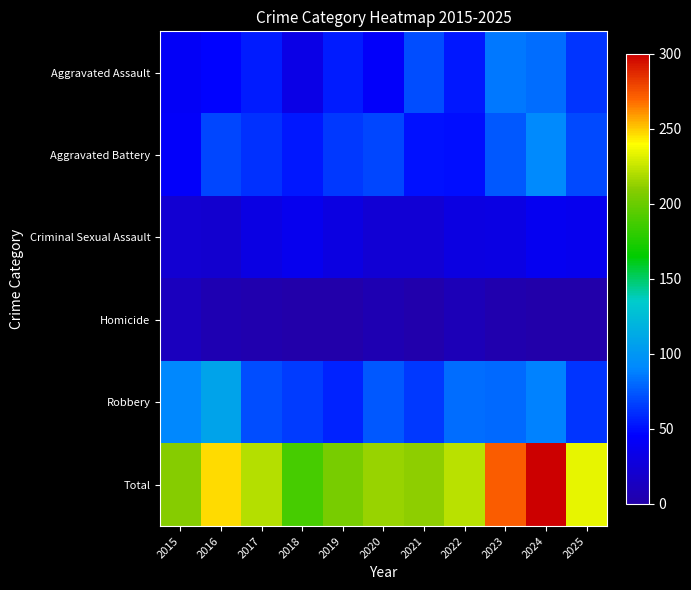

Reading left to right, list all the values displayed in this chart.

Aggravated Assault: 2015=42	2016=46	2017=55	2018=32	2019=54	2020=43	2021=71	2022=53	2023=85	2024=82	2025=63
Aggravated Battery: 2015=43	2016=68	2017=61	2018=53	2019=64	2020=69	2021=51	2022=50	2023=74	2024=92	2025=70
Criminal Sexual Assault: 2015=22	2016=20	2017=31	2018=37	2019=30	2020=23	2021=23	2022=30	2023=31	2024=38	2025=37
Homicide: 2015=11	2016=5	2017=3	2018=1	2019=0	2020=5	2021=2	2022=8	2023=3	2024=0	2025=1
Robbery: 2015=91	2016=108	2017=71	2018=65	2019=57	2020=74	2021=64	2022=81	2023=80	2024=88	2025=63
Total: 2015=209	2016=247	2017=221	2018=188	2019=205	2020=214	2021=211	2022=222	2023=273	2024=300	2025=234